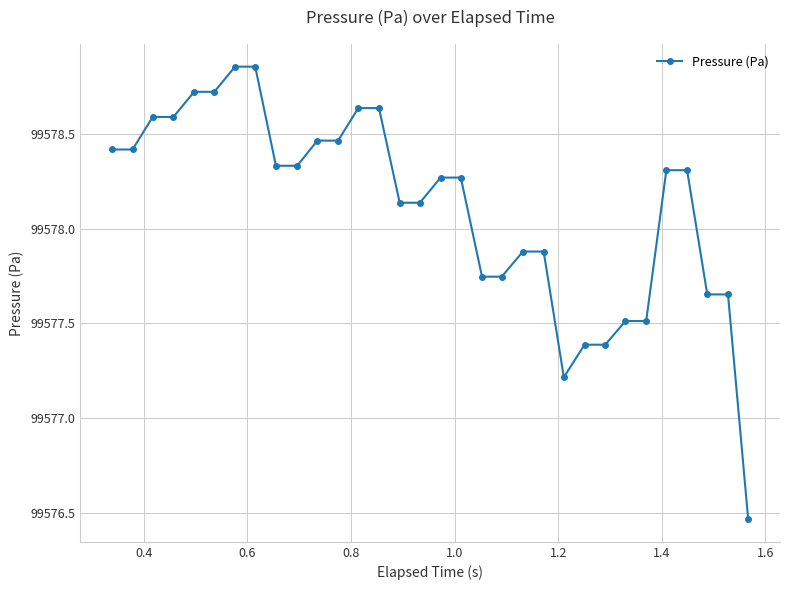

How many categories are shown in the chart?

32